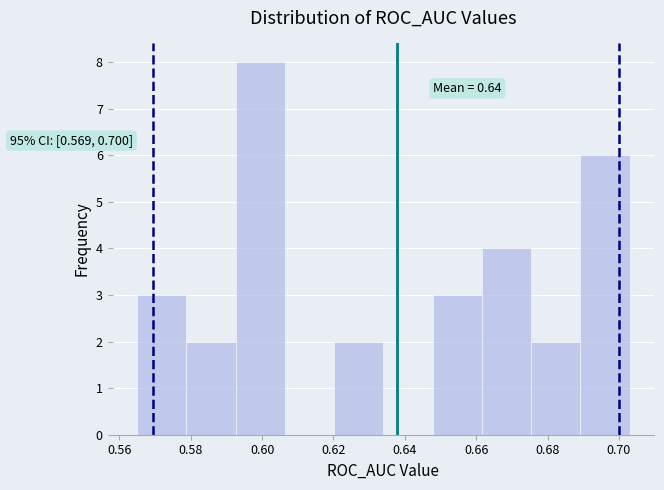

Which range on the x-axis has the tallest bar?

0.592 to 0.606